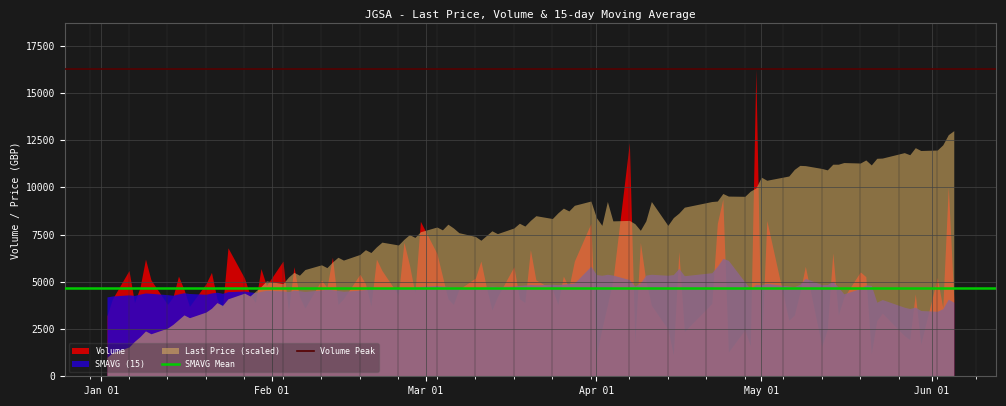

Is the value of Volume Peak at Jan 01 greater than the value of SMAVG Mean at Jan 01?

Yes